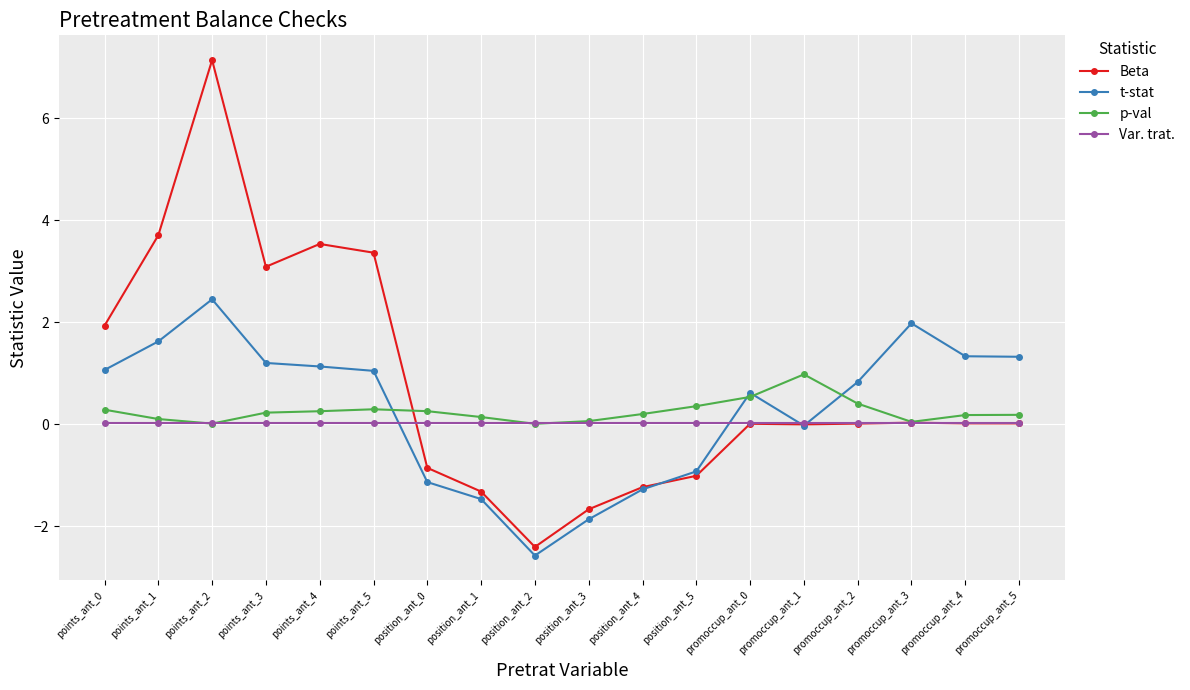

True or false: p-val has a value of 0.2 at promoccup_ant_4.

True